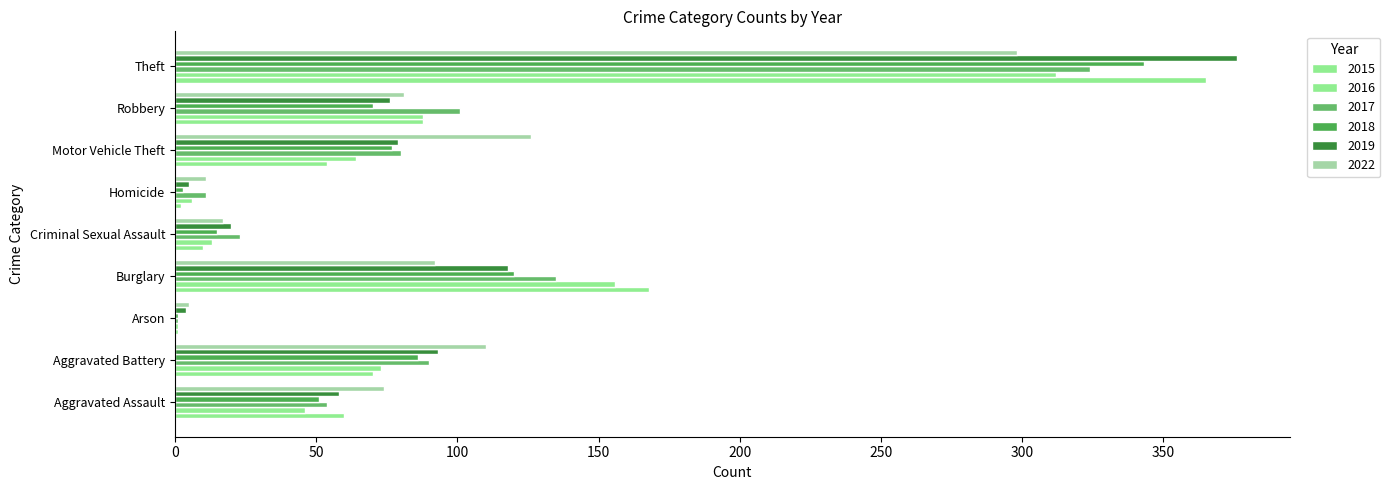

How many data points does each series have?

9